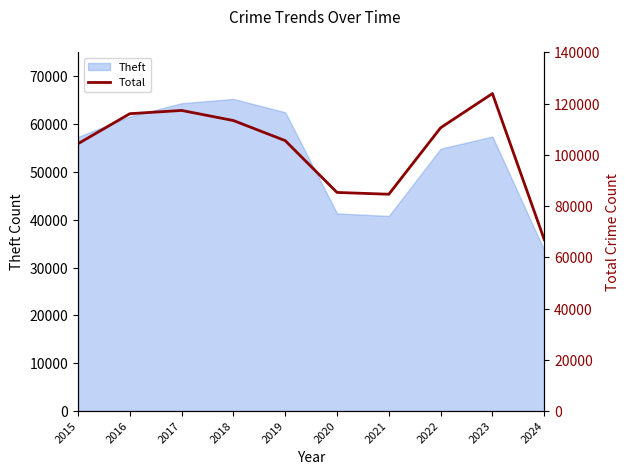

What is the maximum value for Theft?

65289